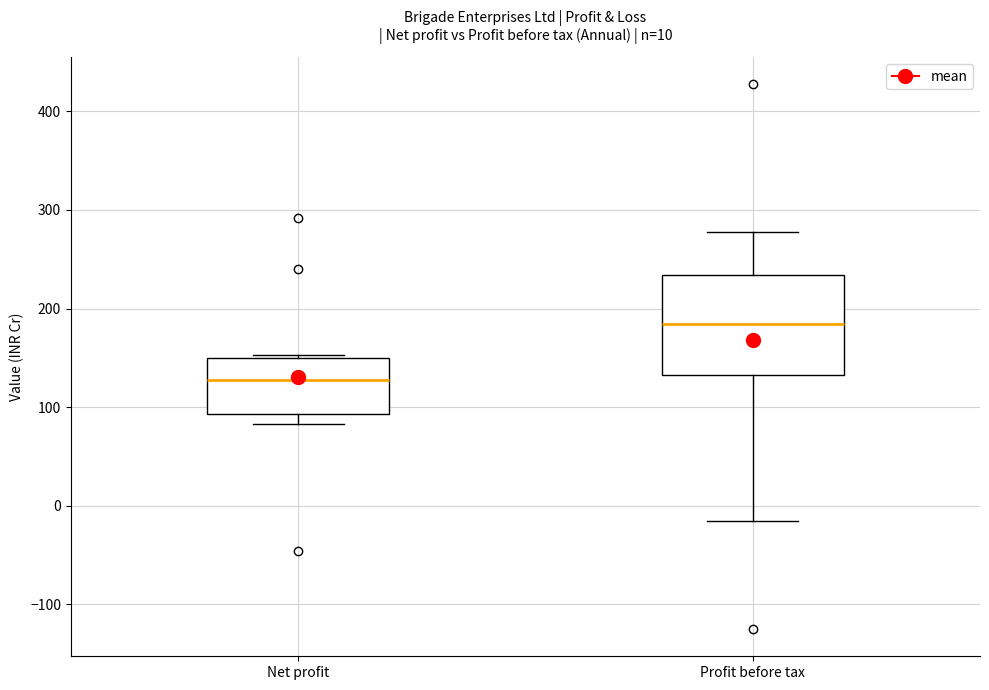

Which box is the tallest, from its lower edge to its upper edge?

Profit before tax